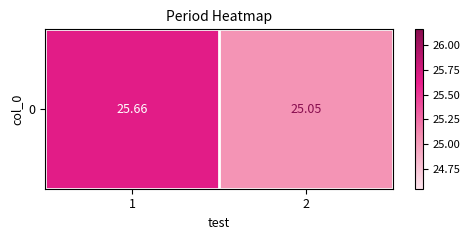

What is the minimum value shown in the chart?

25.1